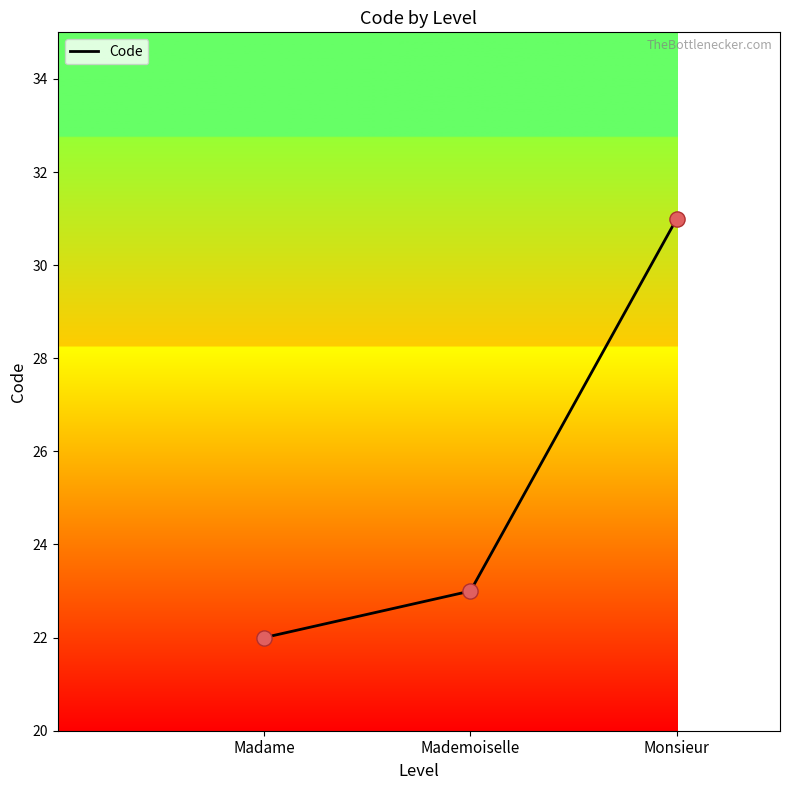

Approximately how many times larger is the value at Mademoiselle compared to Madame?

1.0